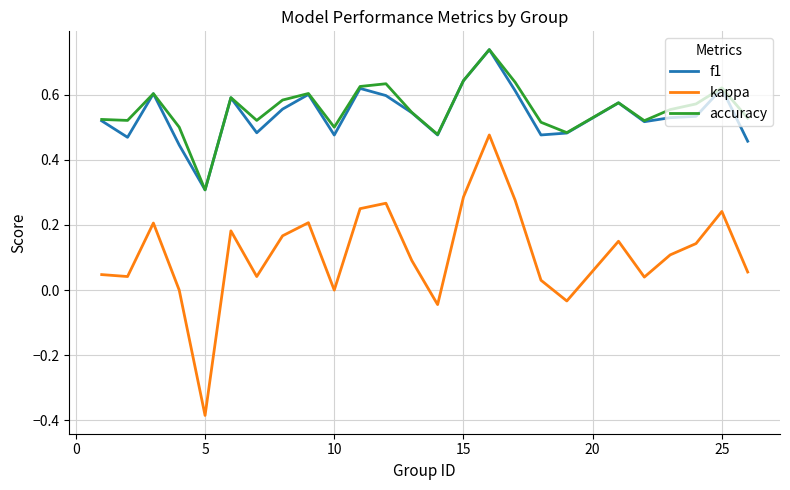

True or false: kappa and f1 intersect in this chart.

False